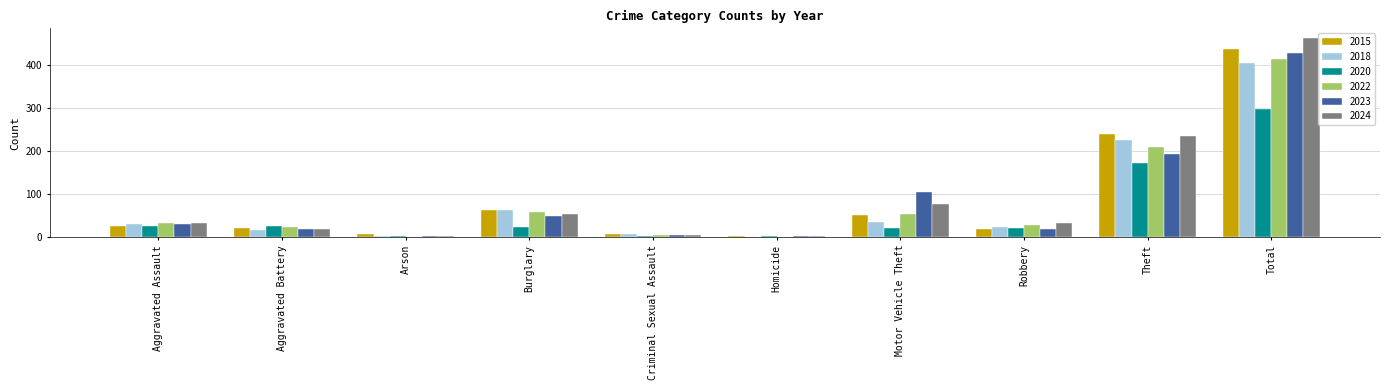

Between Aggravated Assault and Total, which series saw the biggest shift?

2024